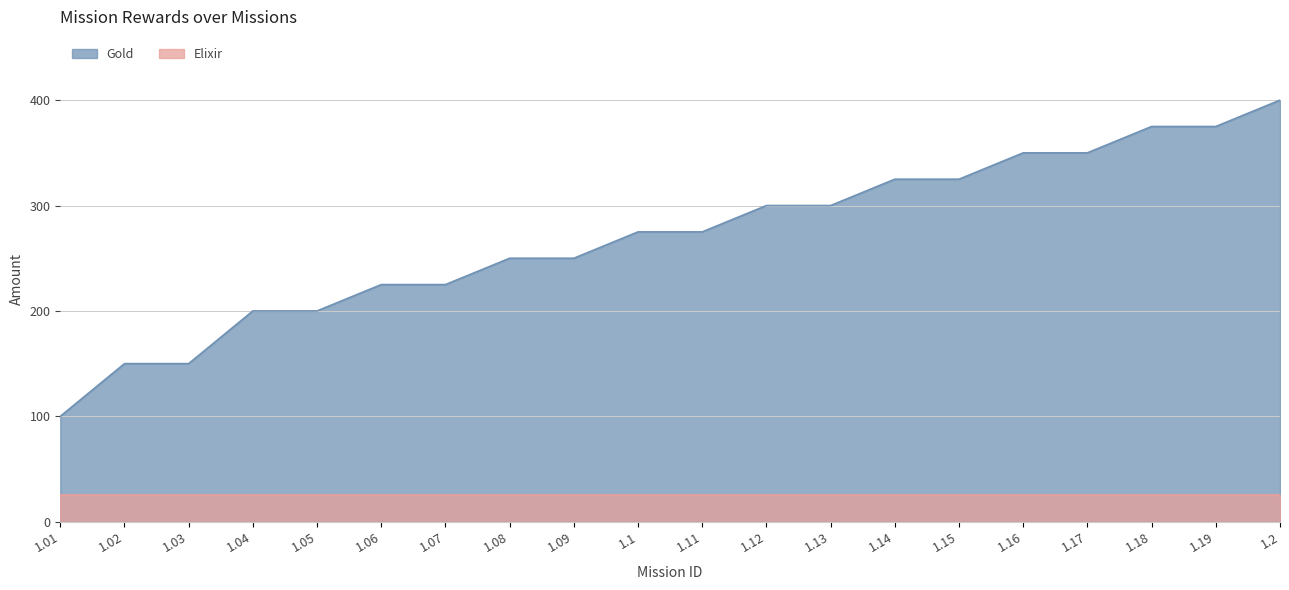

How many lines are shown in the chart?

2